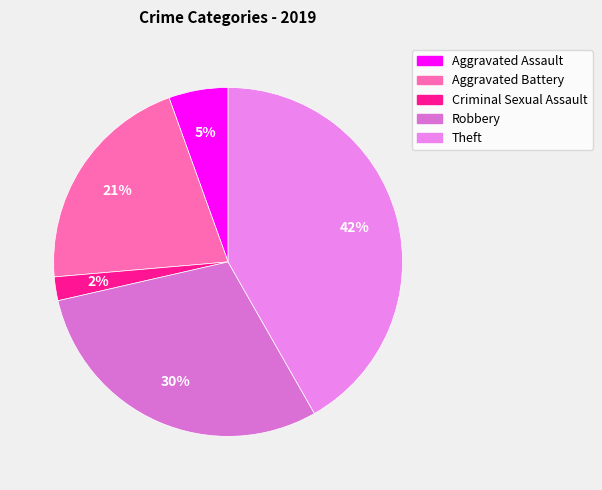

Does any single category account for the majority?

No